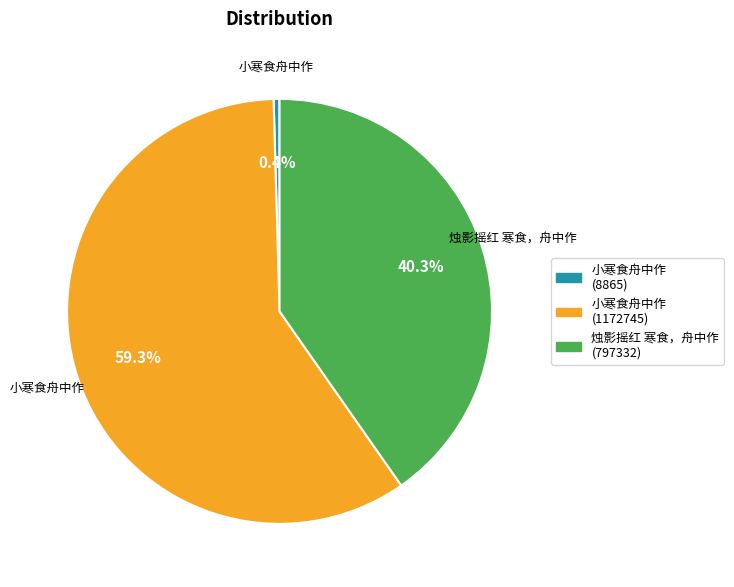

Does any single category account for the majority?

Yes